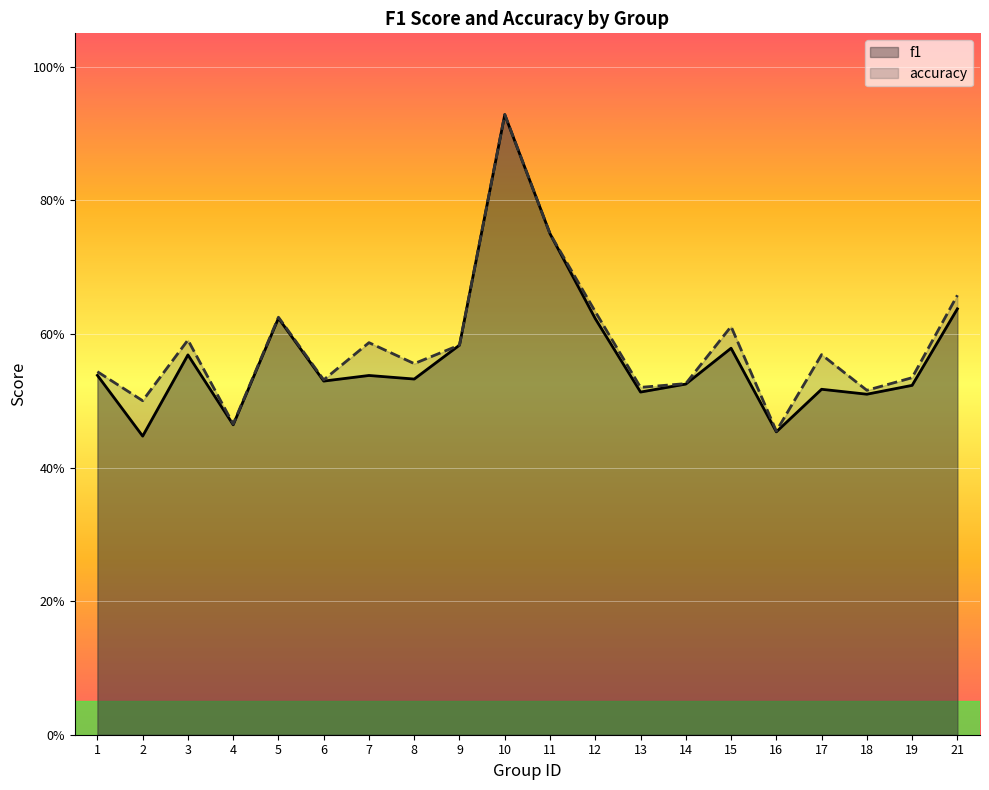

At how many categories does at least one series exceed 0?

20